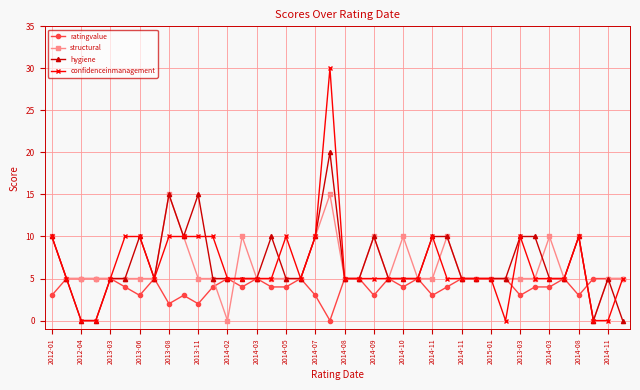

Which series has the widest spread of values?

confidenceinmanagement